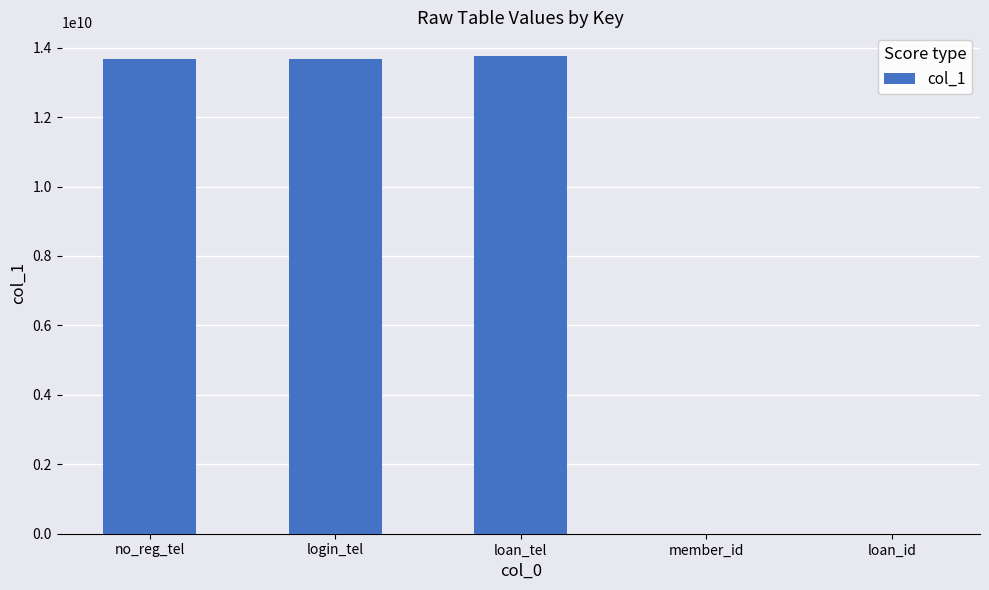

At which label does the data first exceed 13667670088?

no_reg_tel